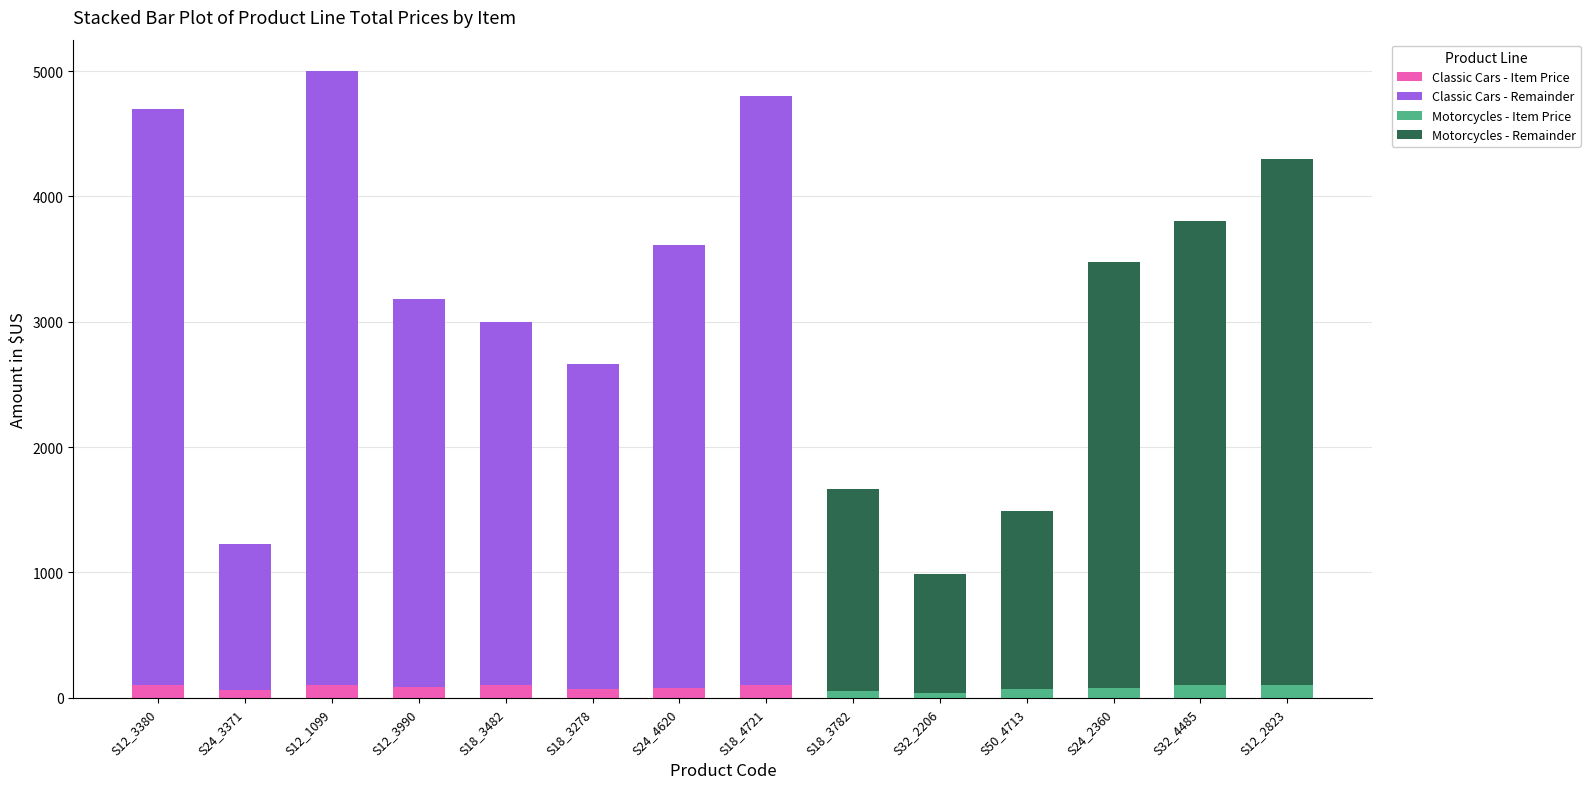

Reading right to left, what are all the values shown in this chart?

Classic Cars - Item Price: 0.0	0.0	0.0	0.0	0.0	0.0	100.0	75.2	70.0	100.0	83.8	100.0	61.2	100.0
Classic Cars - Remainder: 0.0	0.0	0.0	0.0	0.0	0.0	4700.0	3533.5	2588.5	2900.0	3100.2	4900.0	1163.4	4600.0
Motorcycles - Item Price: 100.0	100.0	75.5	70.8	36.6	50.4	0.0	0.0	0.0	0.0	0.0	0.0	0.0	0.0
Motorcycles - Remainder: 4200.0	3700.0	3397.1	1415.6	951.9	1611.5	0.0	0.0	0.0	0.0	0.0	0.0	0.0	0.0